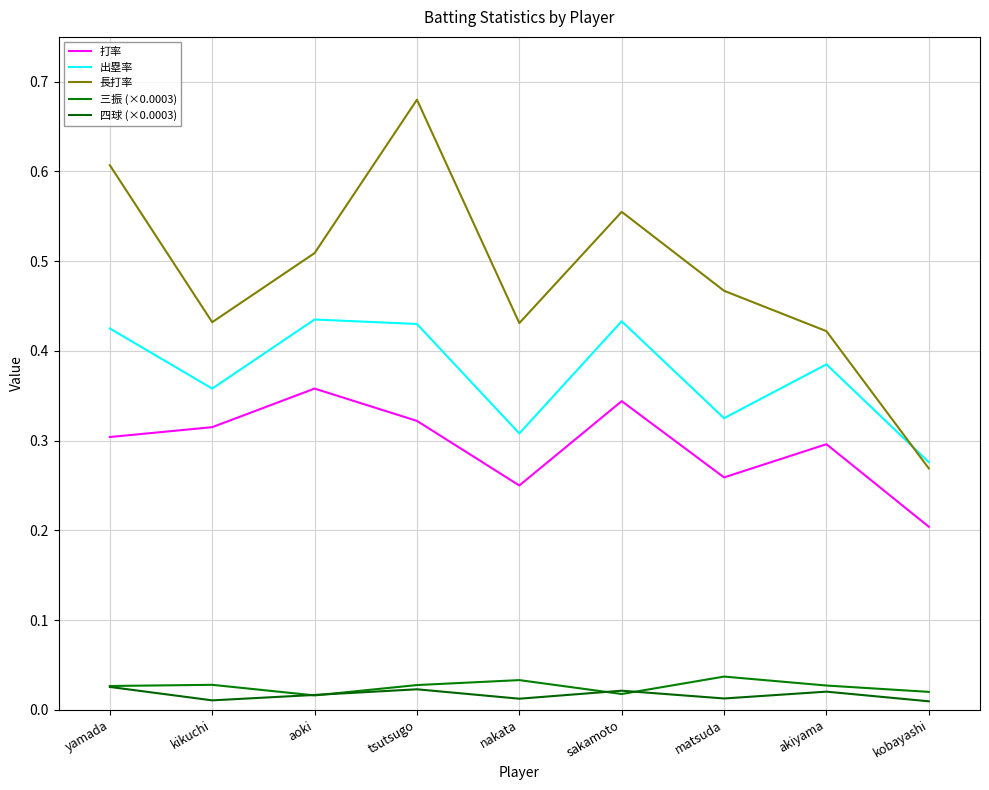

What are all the series names shown in the legend?

打率, 出塁率, 長打率, 三振 (×0.0003), 四球 (×0.0003)